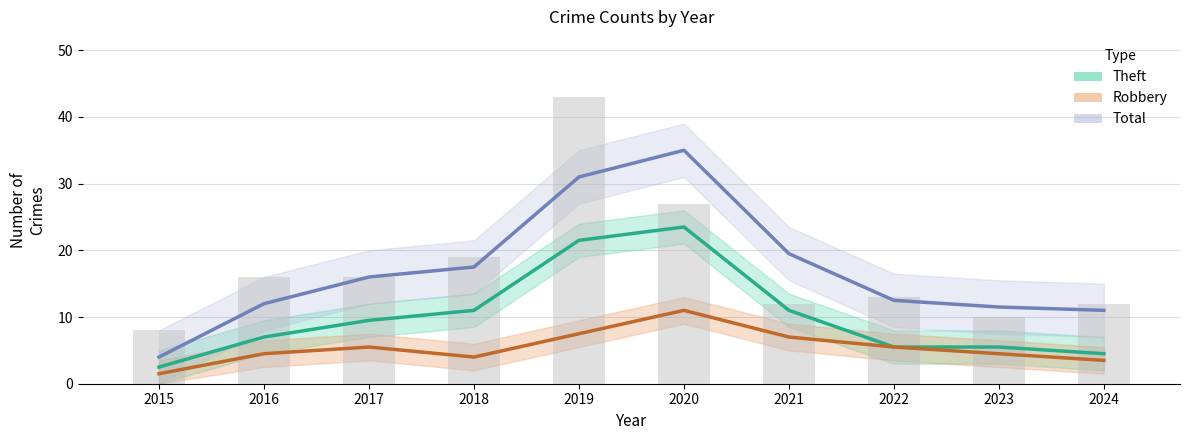

What is the minimum value shown in the chart?

1.5